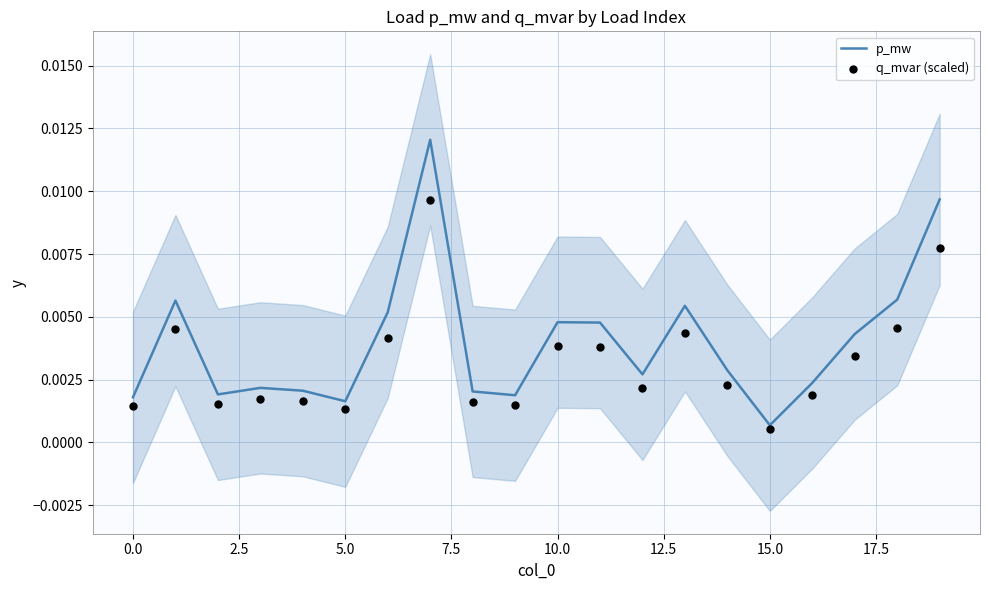

Which series reaches the maximum Y coordinate?

p_mw